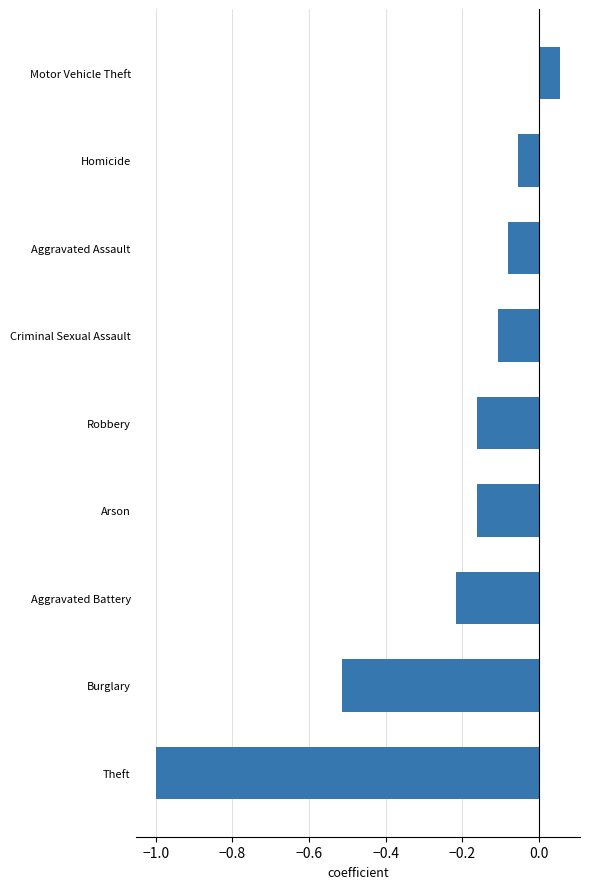

True or false: the data shows -1.0 at Theft.

True